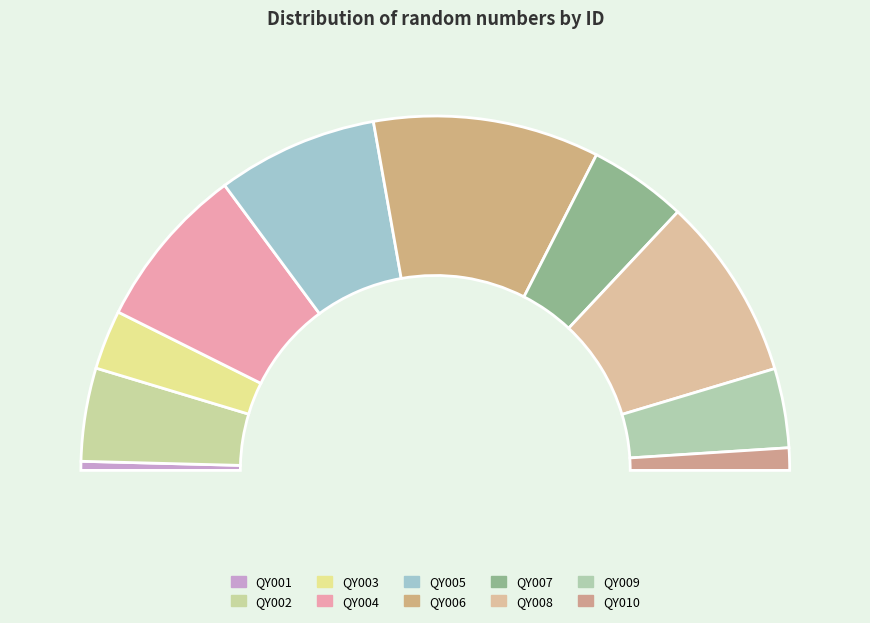

To the nearest percent, what portion does QY010 represent?

2%